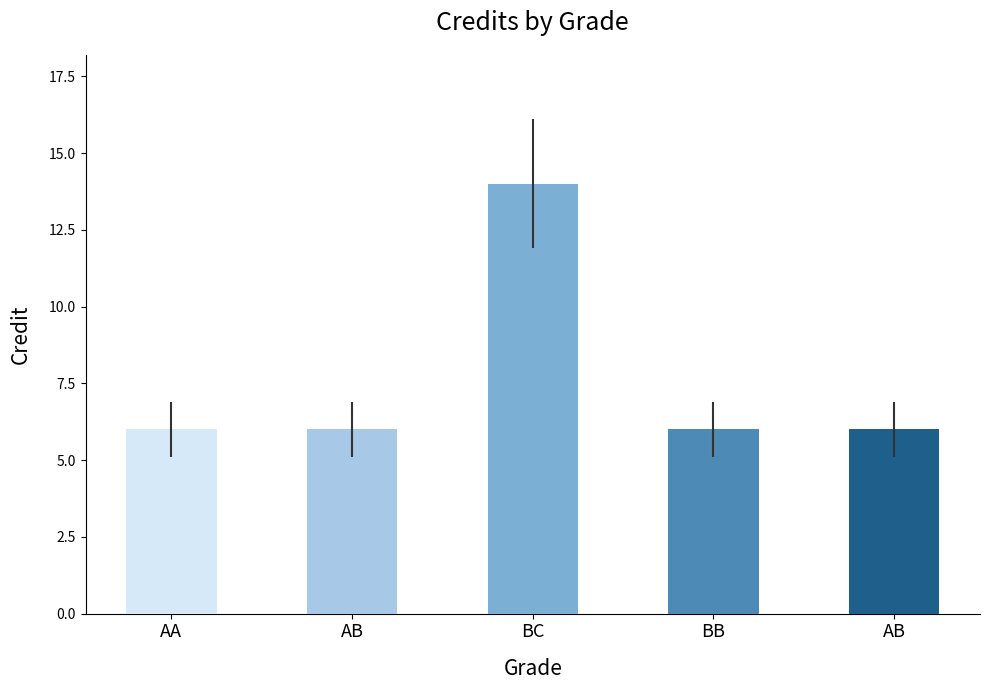

Between AB and BC, which is larger?

BC